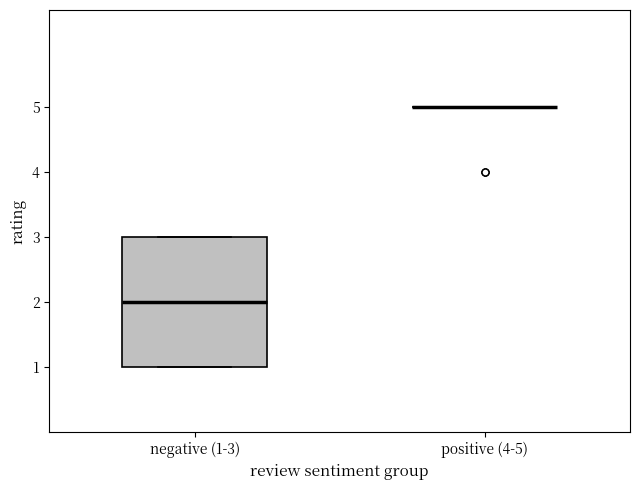

Which box is the tallest, from its lower edge to its upper edge?

negative (1-3)